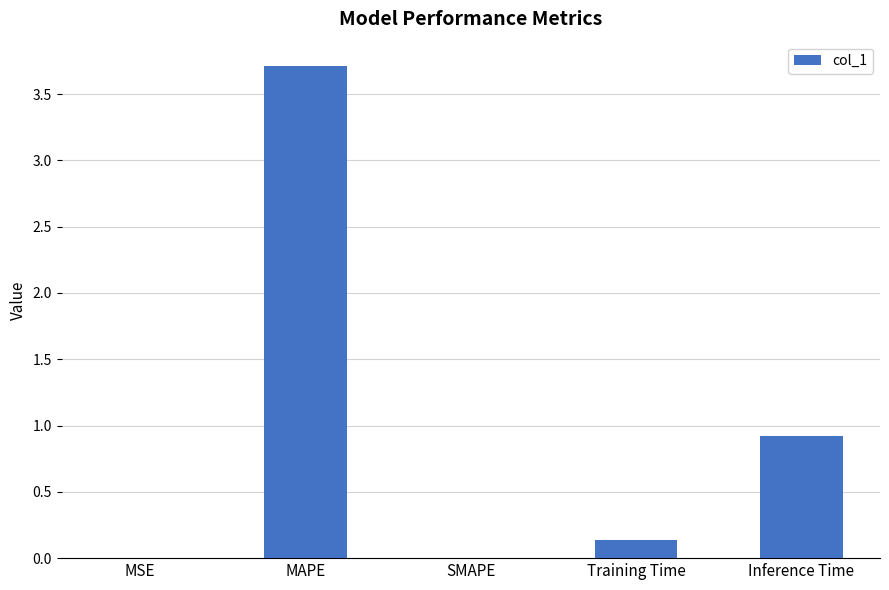

The value at MAPE is 5.1. True or false?

False